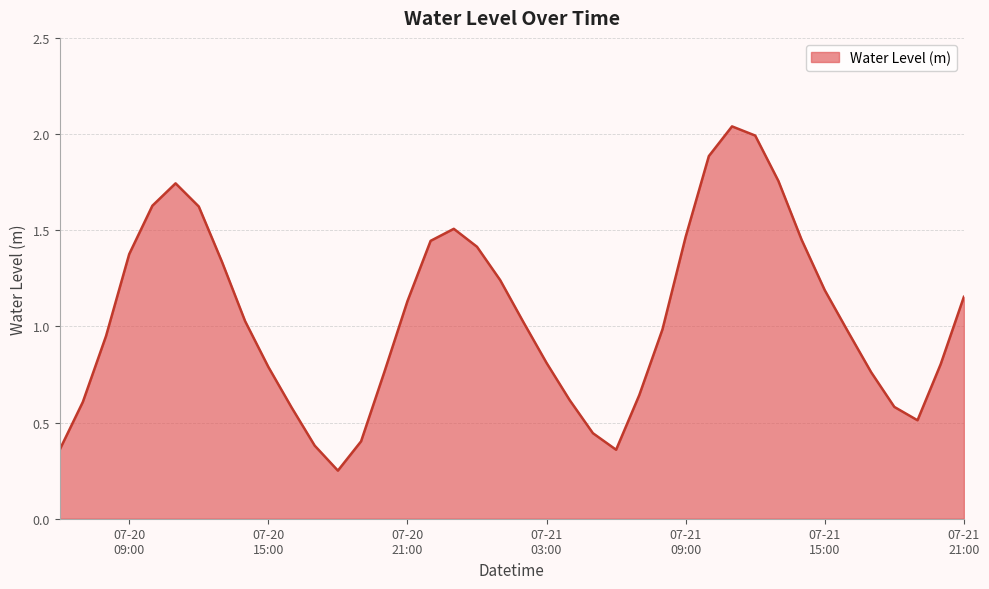

What is the minimum value shown in the chart?

0.3